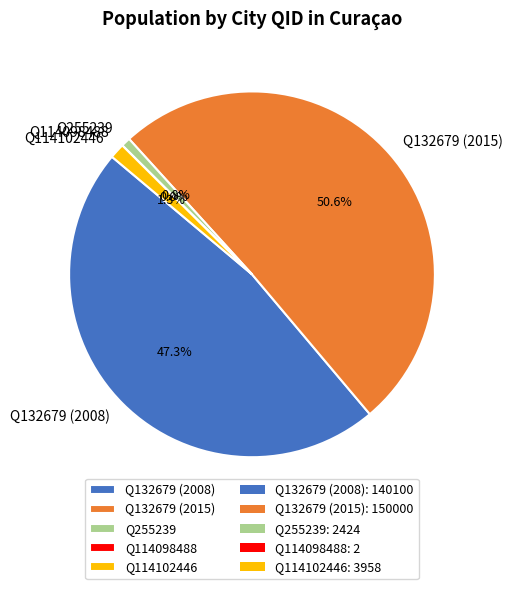

Is there a majority slice in this chart?

Yes